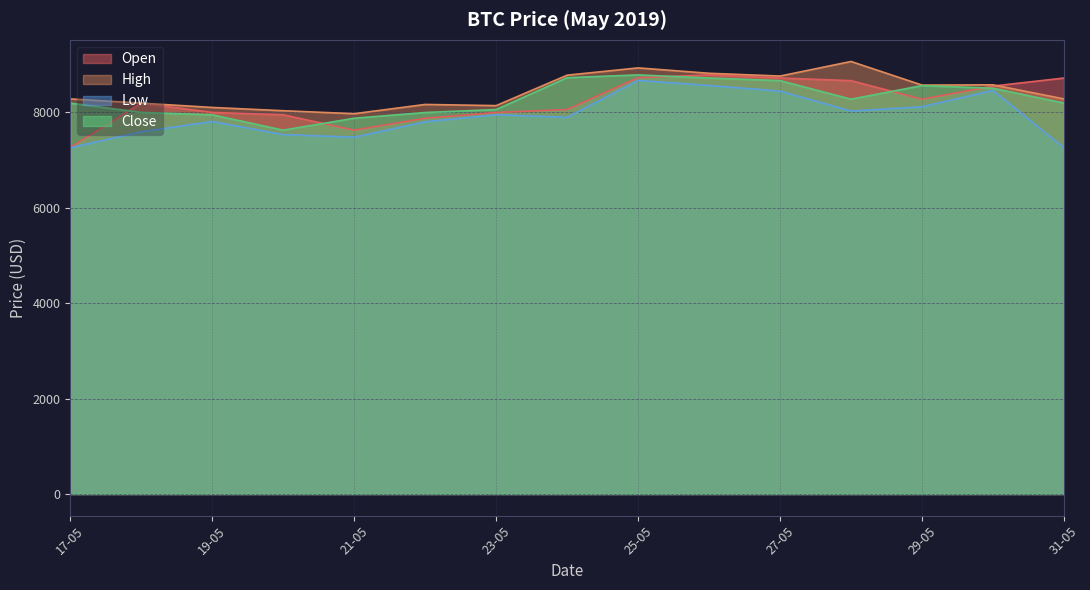

Where is the first local maximum for Low?

19-05